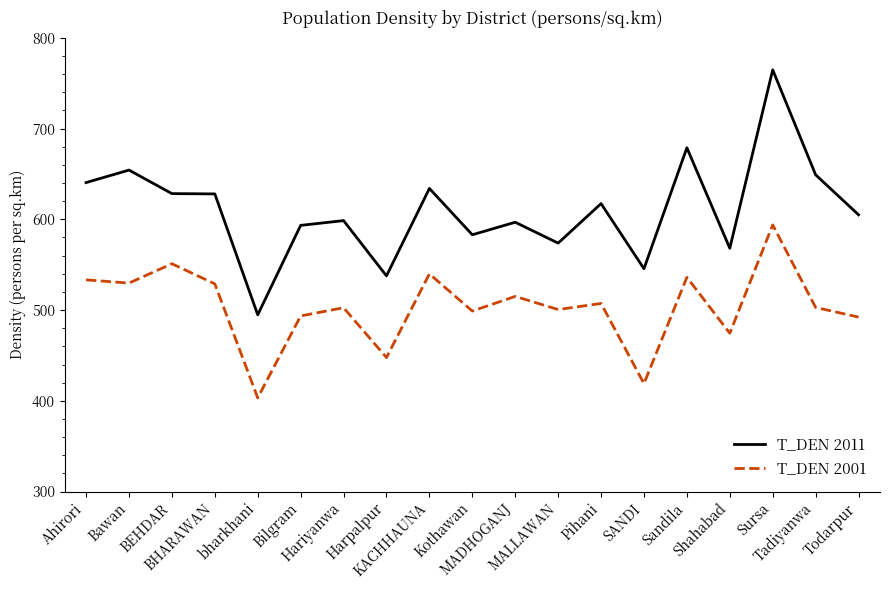

What is the greatest value displayed?

764.8